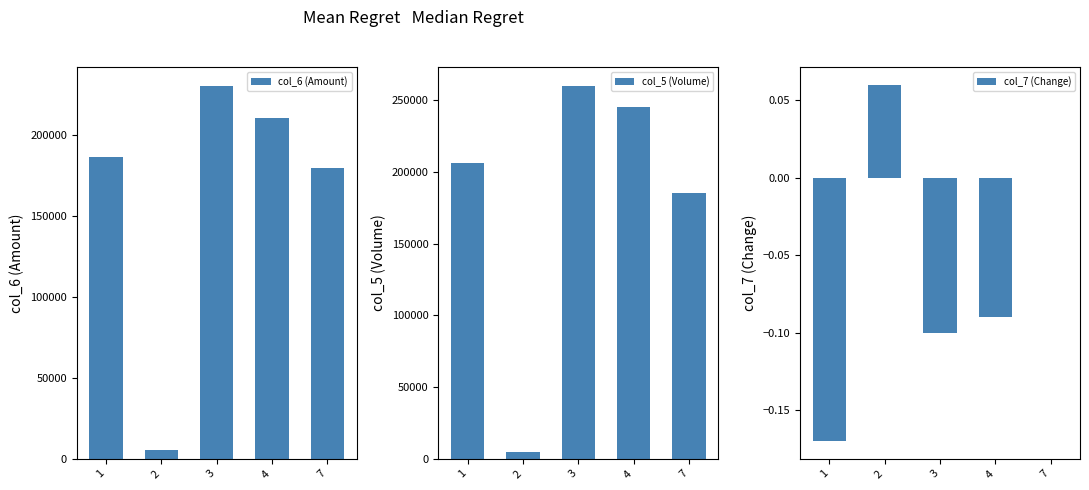

True or false: col_5 (Volume) has a value of 84477.1 at 4.

False